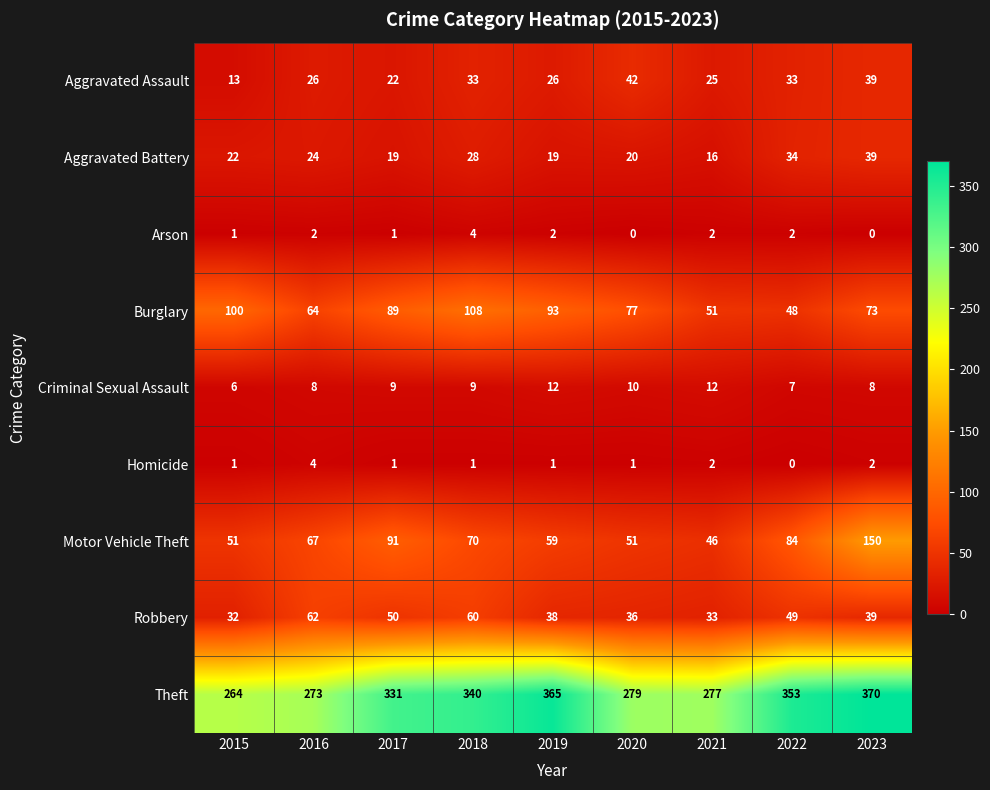

What is the sum of all Aggravated Assault values?

259